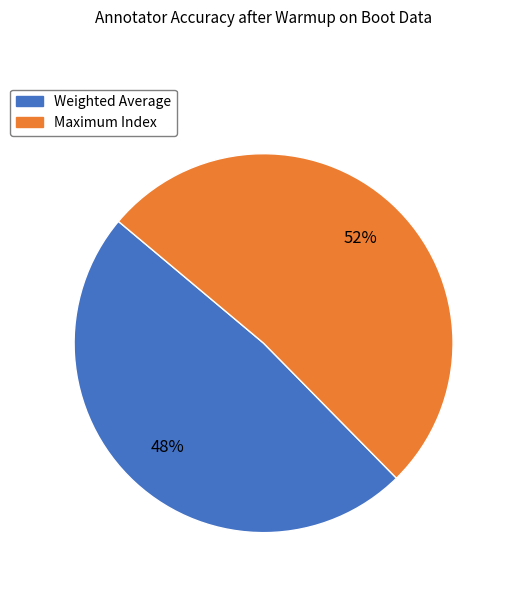

Is it true that Maximum Index is 52% of the pie?

True